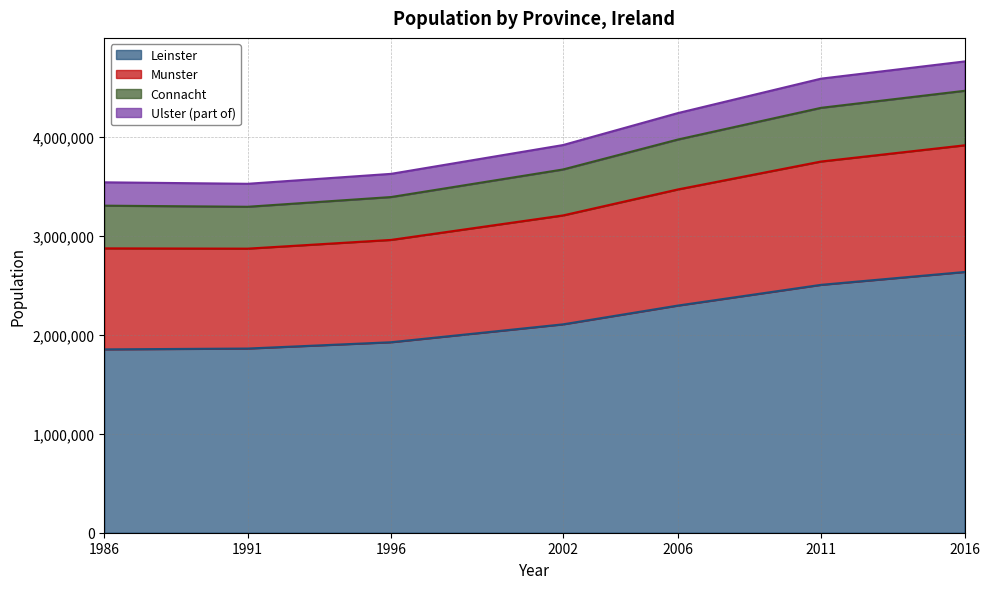

How many interior local valleys does the Munster series have?

1